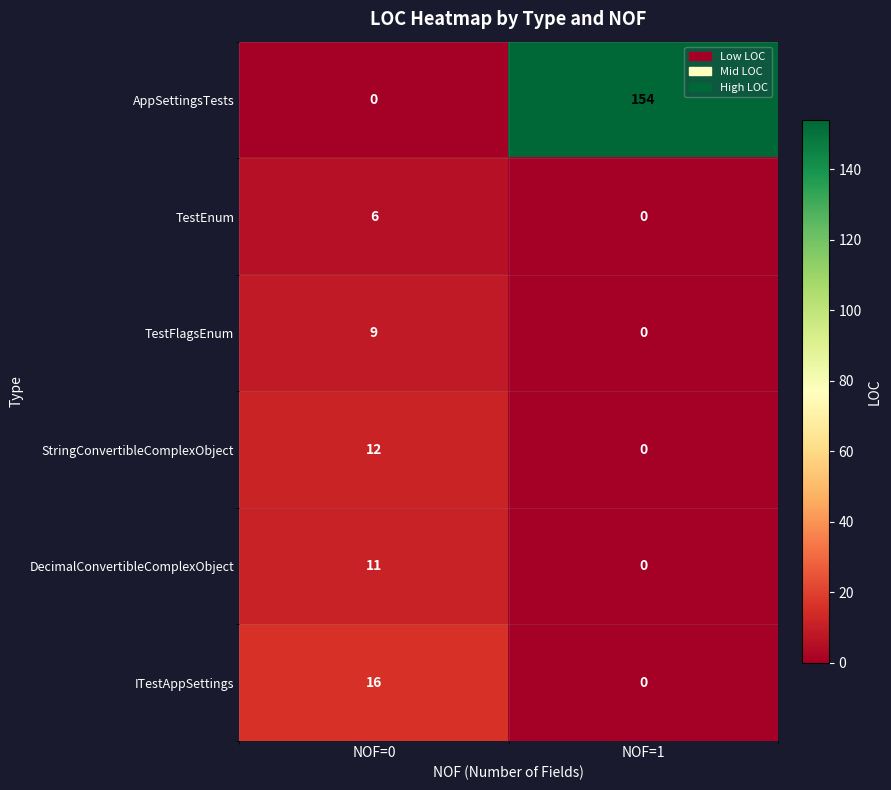

What is the difference between the maximum and minimum values in the TestEnum series?

6